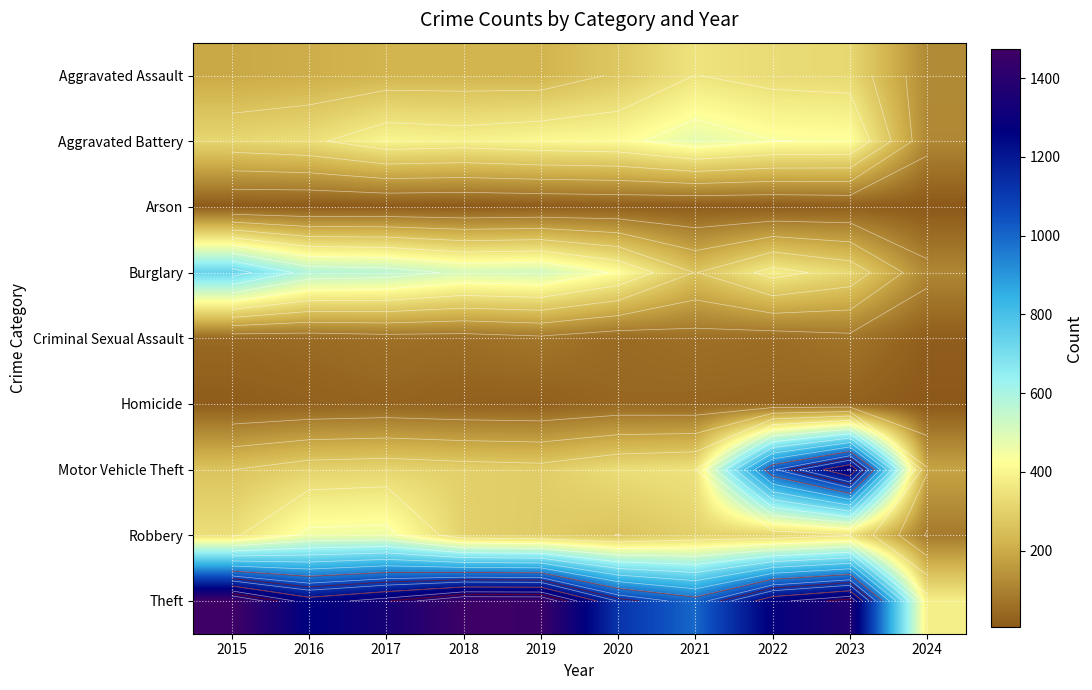

At which label is Robbery closest to 271?

2020